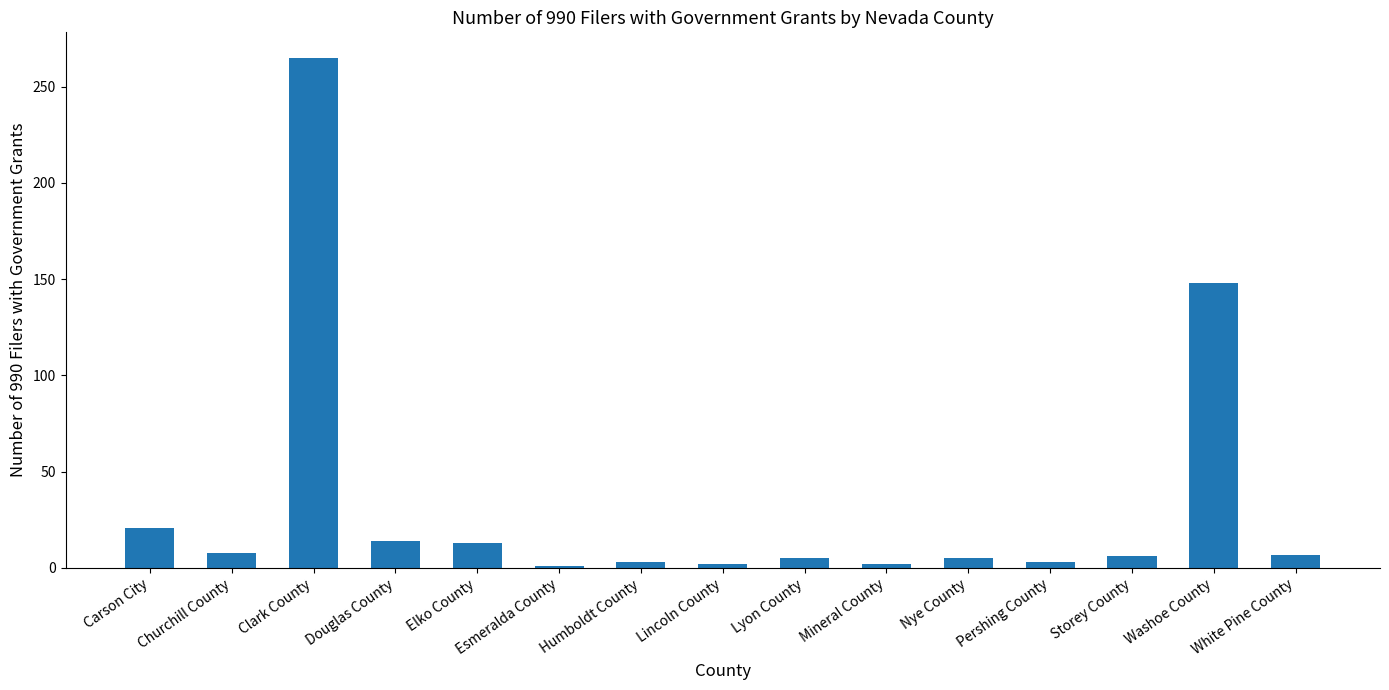

Where is the data nearest to the value 133?

Washoe County